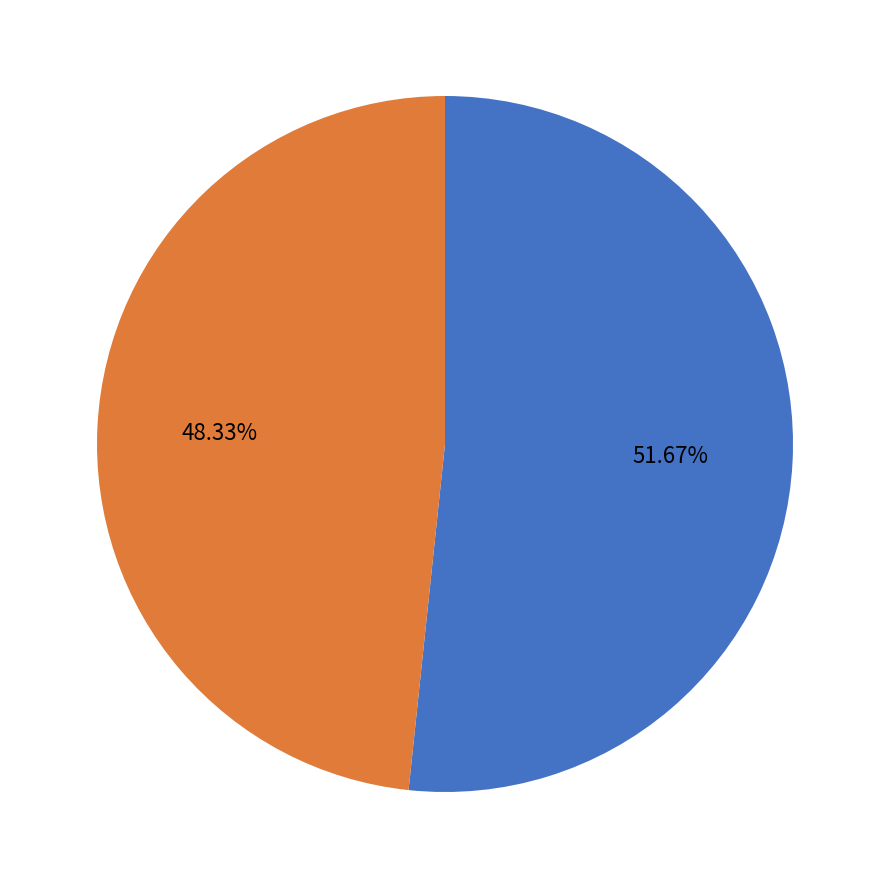

To the nearest percent, what is the average slice percentage?

50%